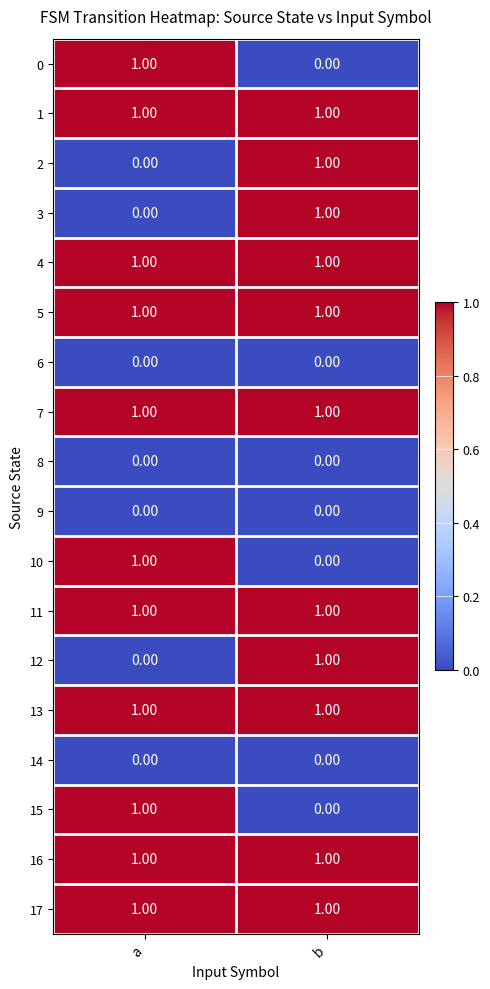

Is the value of 14 at b greater than the value of 7 at a?

No